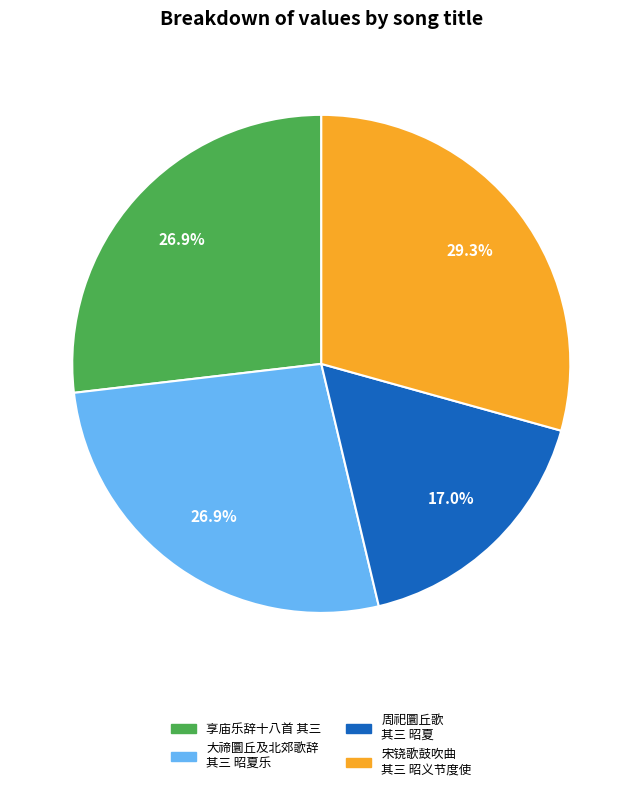

Which category has the smallest portion of the pie?

周祀圜丘歌 其三 昭夏